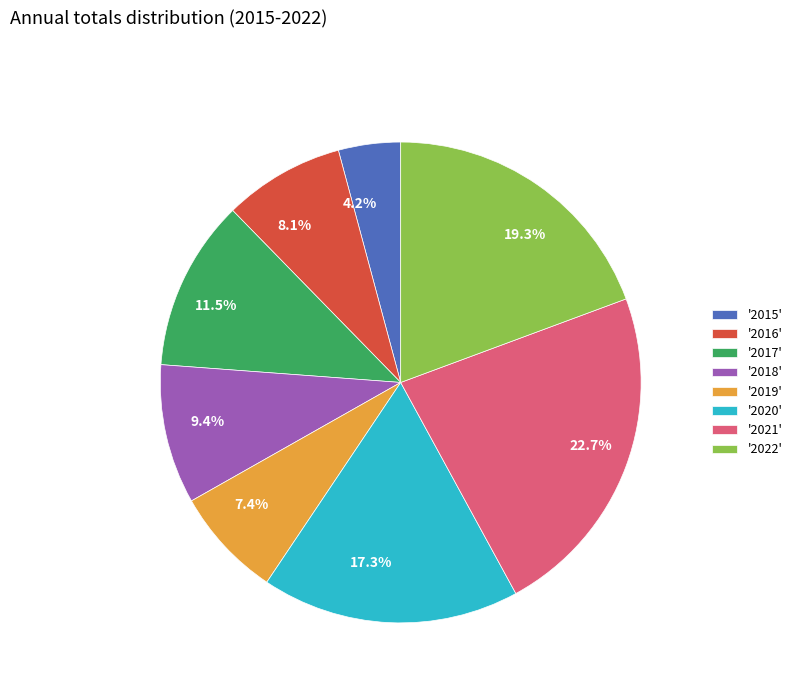

Is 11.5% the majority of the pie?

No